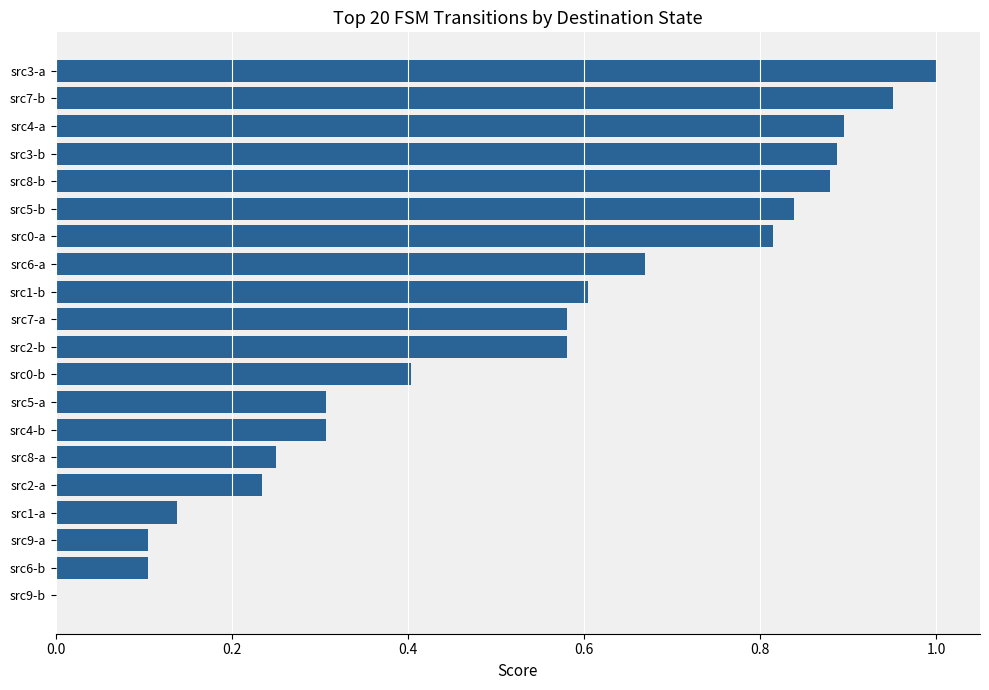

What is the sum of all values?

10.5